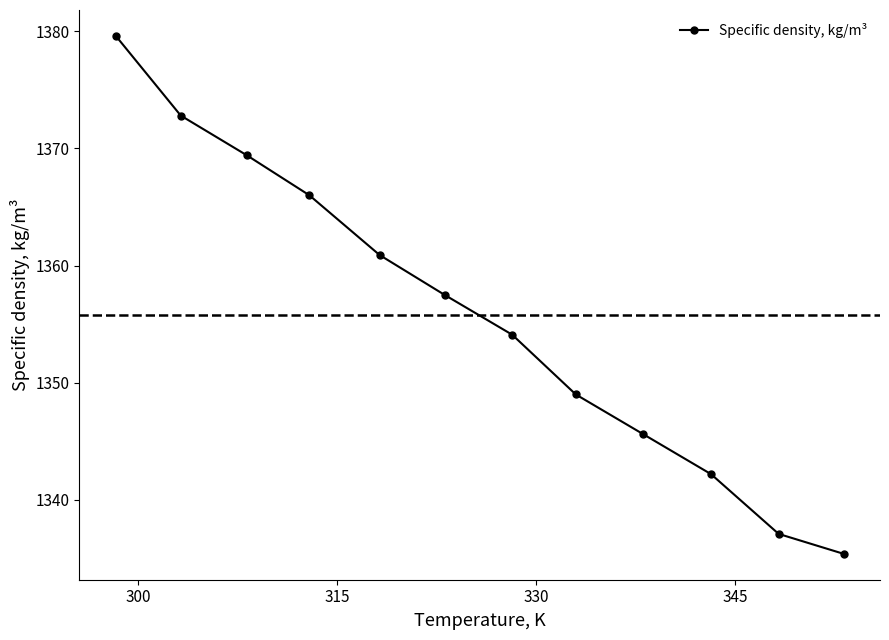

What is the value of the 12th point from the left?

1335.4